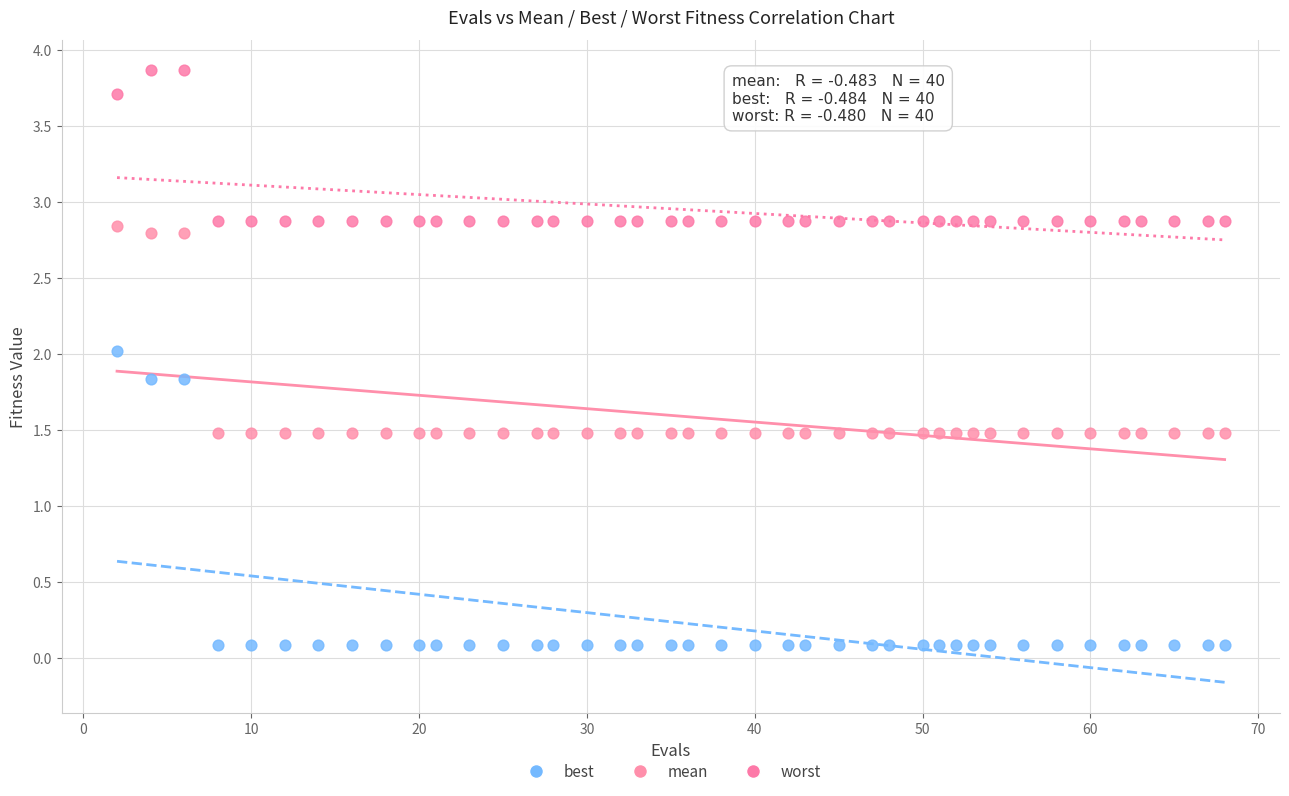

Across all data points, what is the range of X values (max minus min)?

66.0